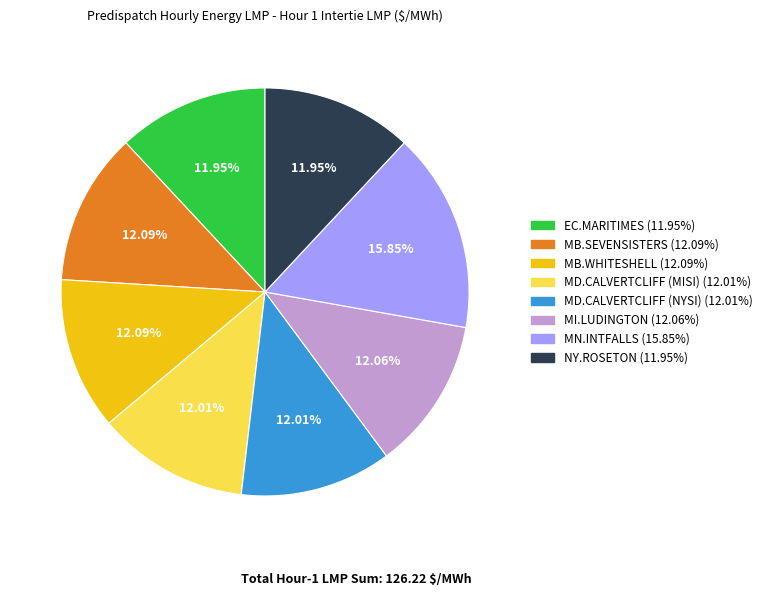

Is there a majority slice in this chart?

No